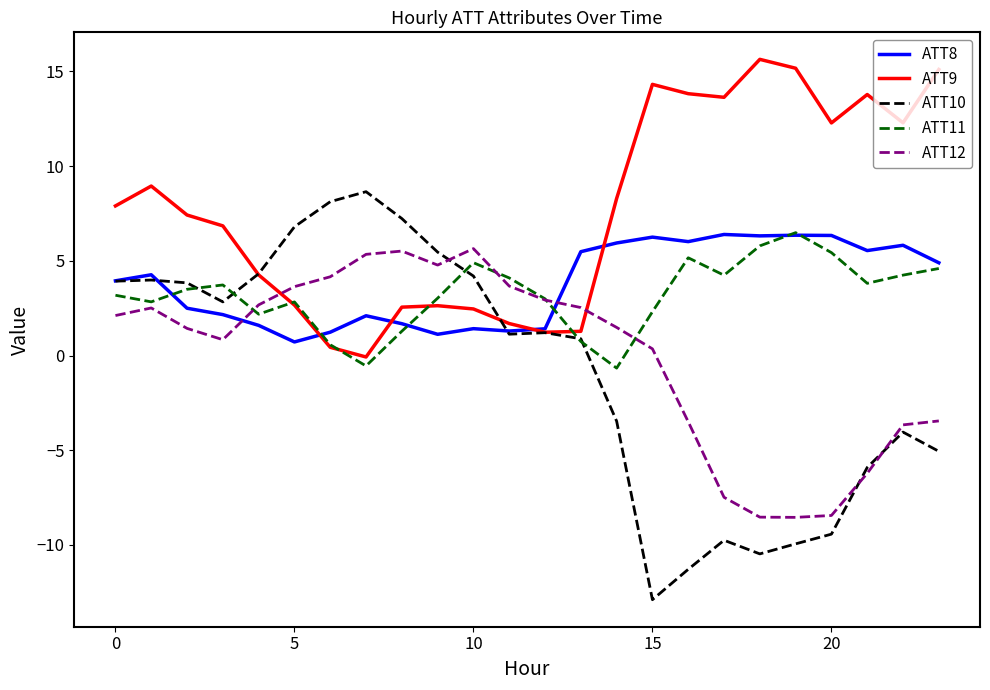

Which series has the largest total across all categories?

ATT9